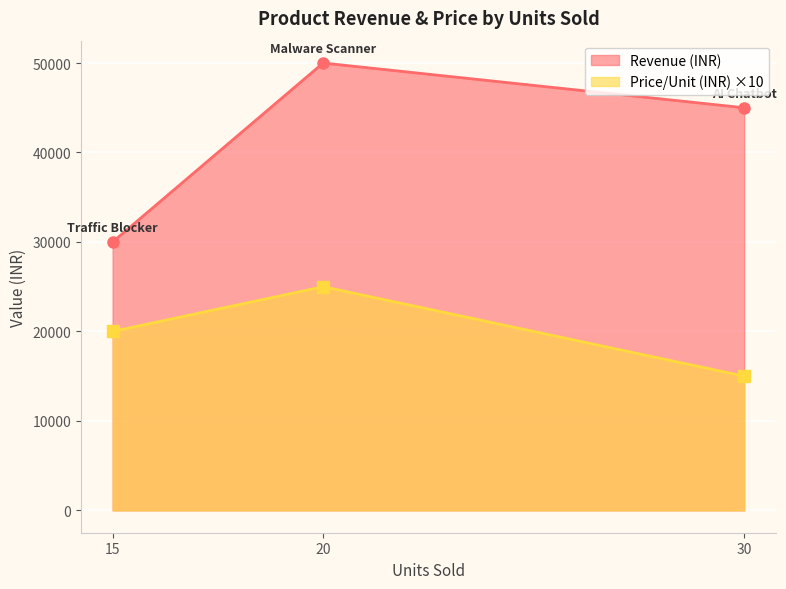

How many lines are shown in the chart?

2